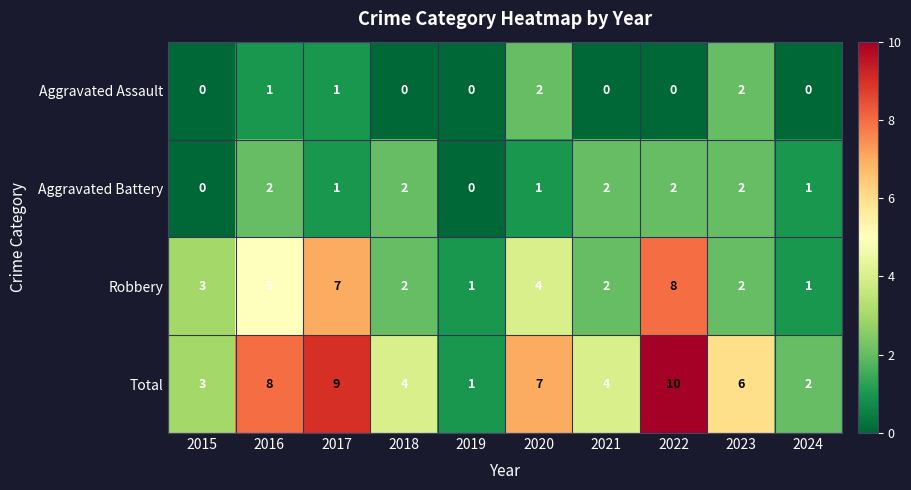

At 2022, list the series in order from largest to smallest.

Total, Robbery, Aggravated Battery, Aggravated Assault